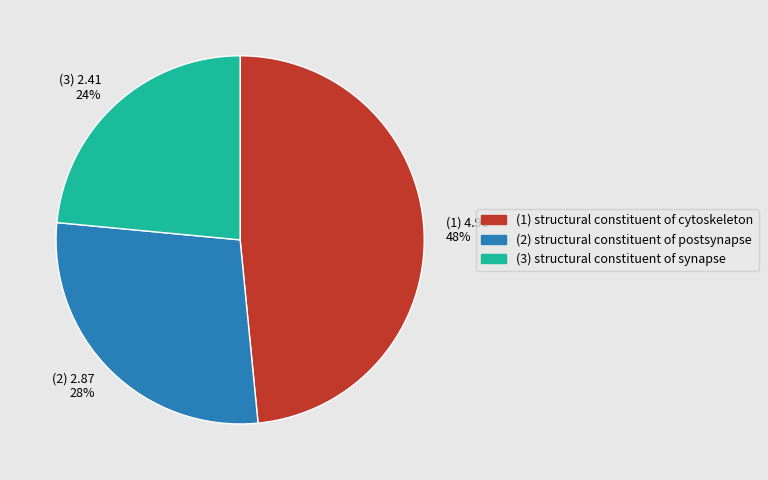

Is it true that (2) structural constituent of postsynapse is 35% of the pie?

False